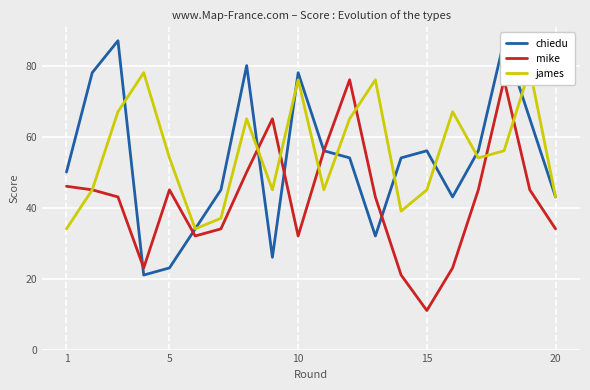

Which series has the largest range (max minus min)?

chiedu